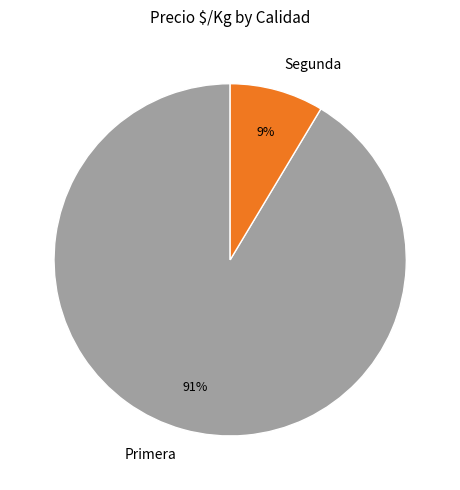

Between Segunda and Primera, which is larger?

Primera